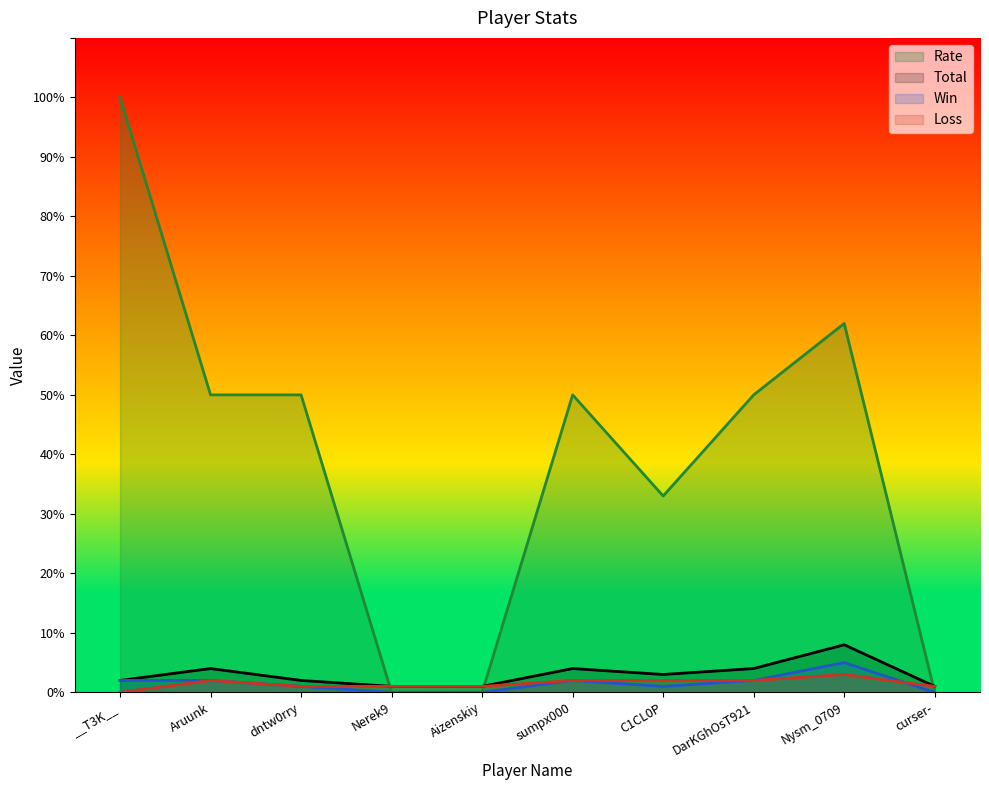

How many values in Loss are above zero?

9